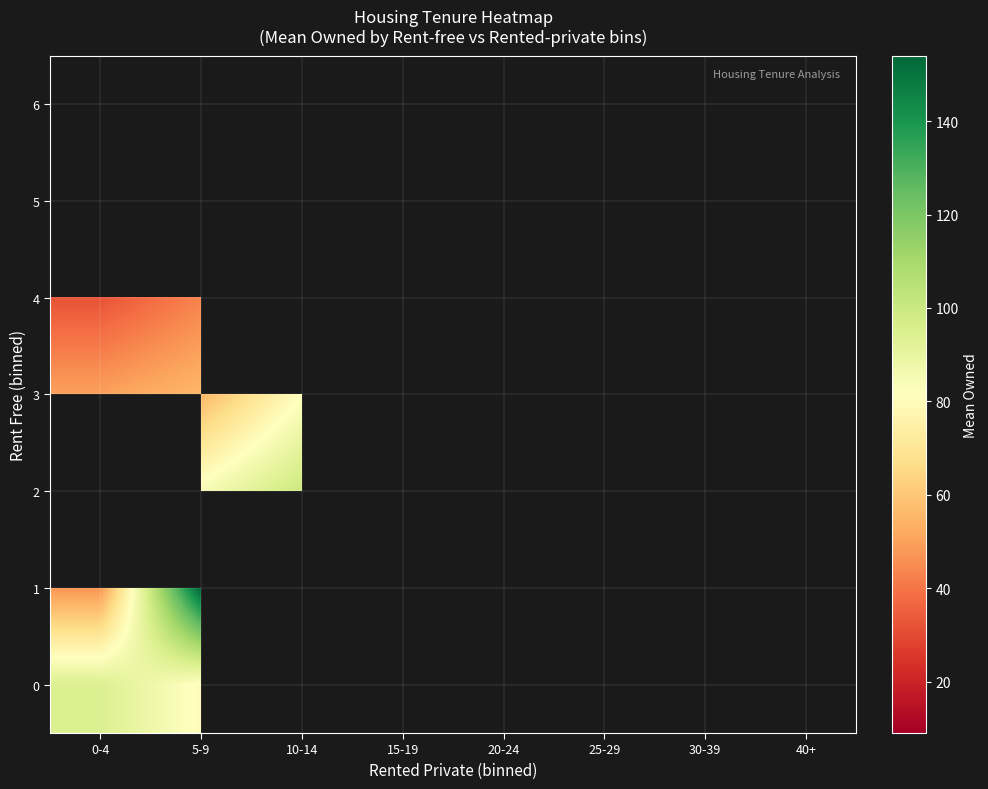

Is the value of 4 at 5-9 greater than the value of 6 at 10-14?

No